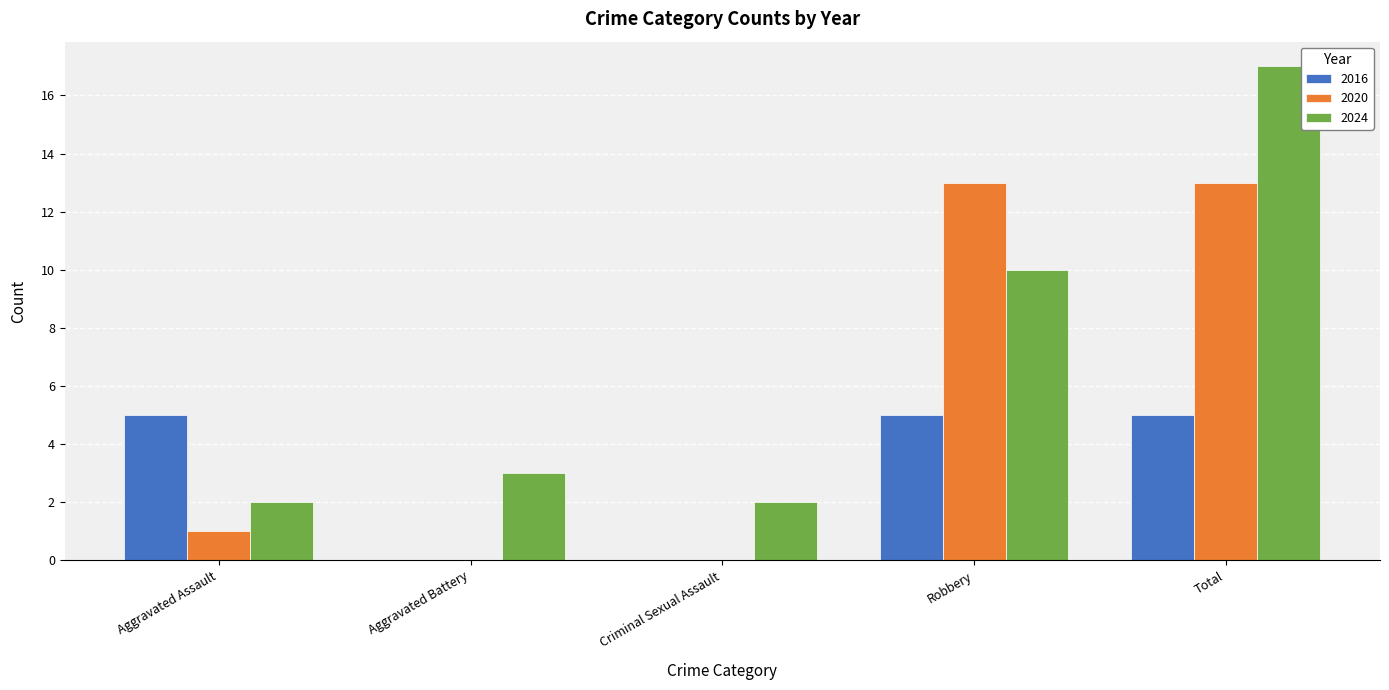

What is the total value across all series at Aggravated Battery?

3